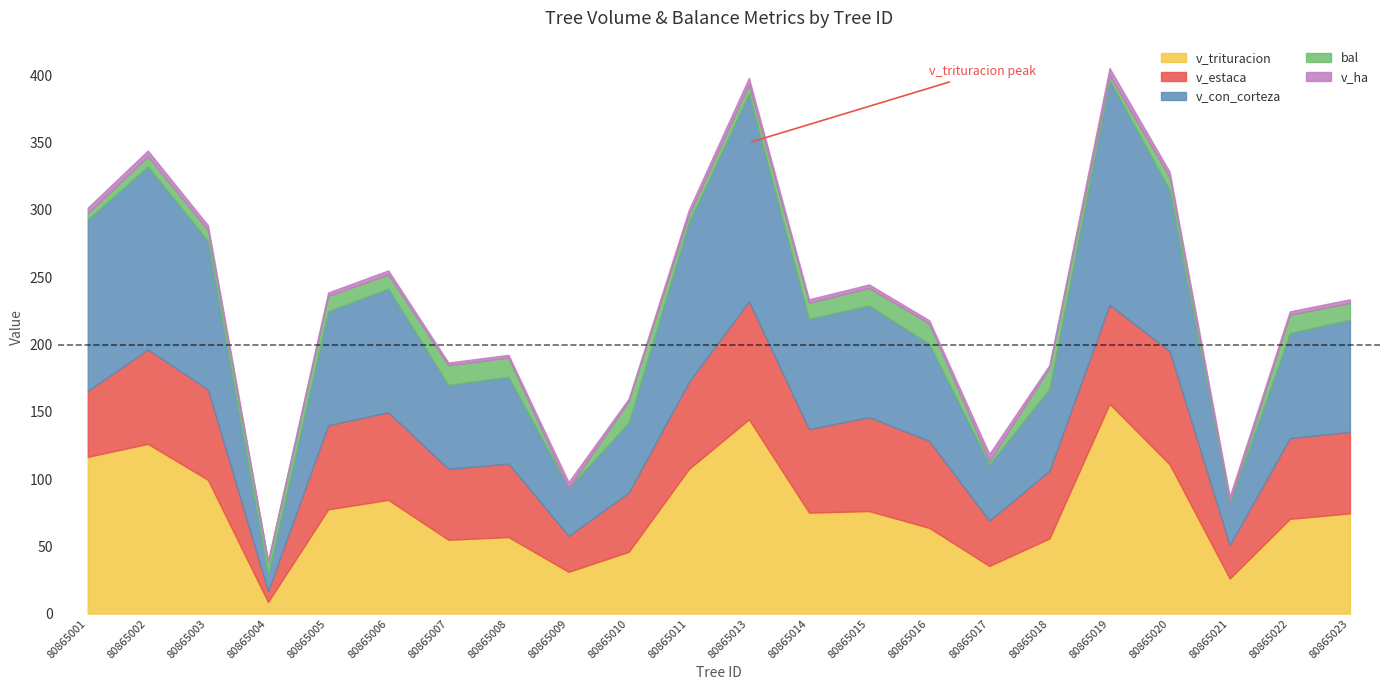

The value of v_ha at 80865023 is 2.7. True or false?

True